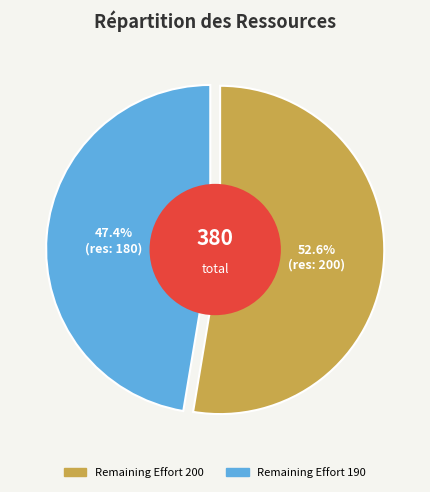

Which slice represents more than half of the pie?

200